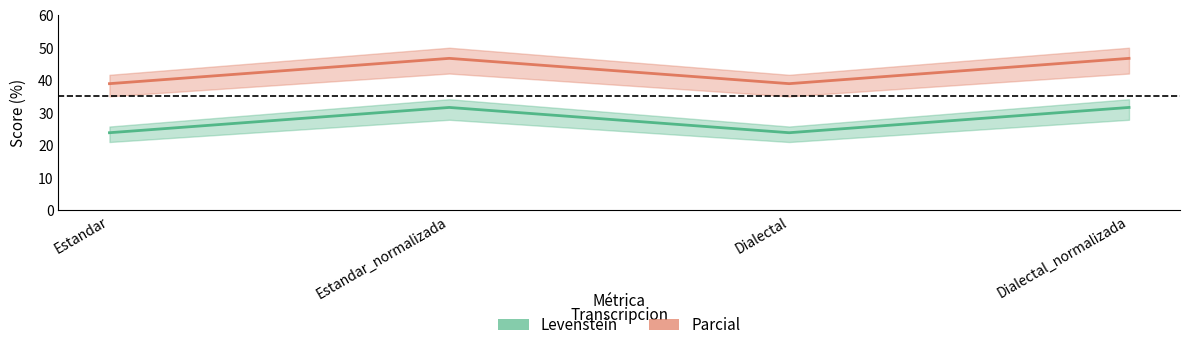

At which label does Parcial reach its peak?

Estandar_normalizada